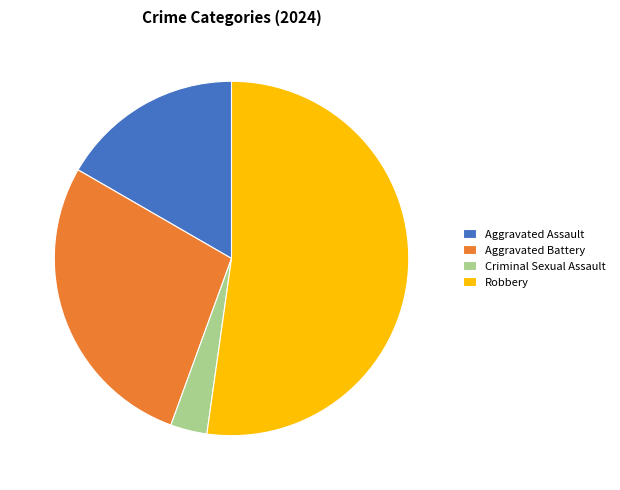

To the nearest percent, what is the combined percentage of Robbery and Aggravated Assault?

69%